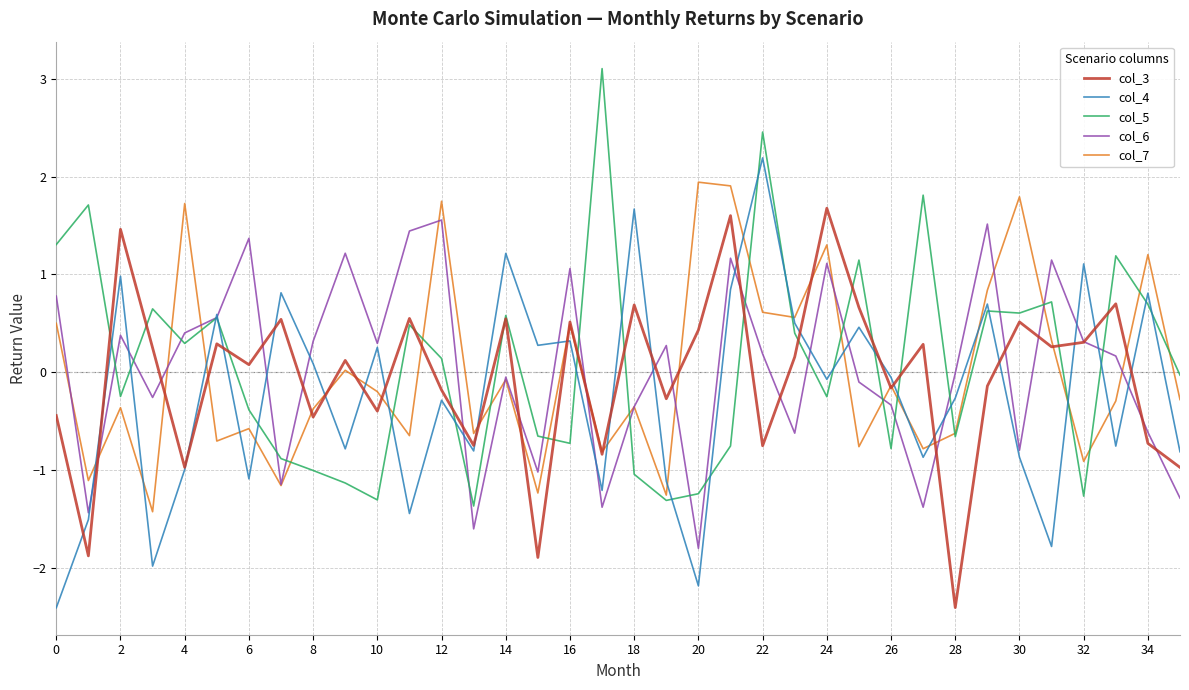

What is the maximum value for col_5?

3.1